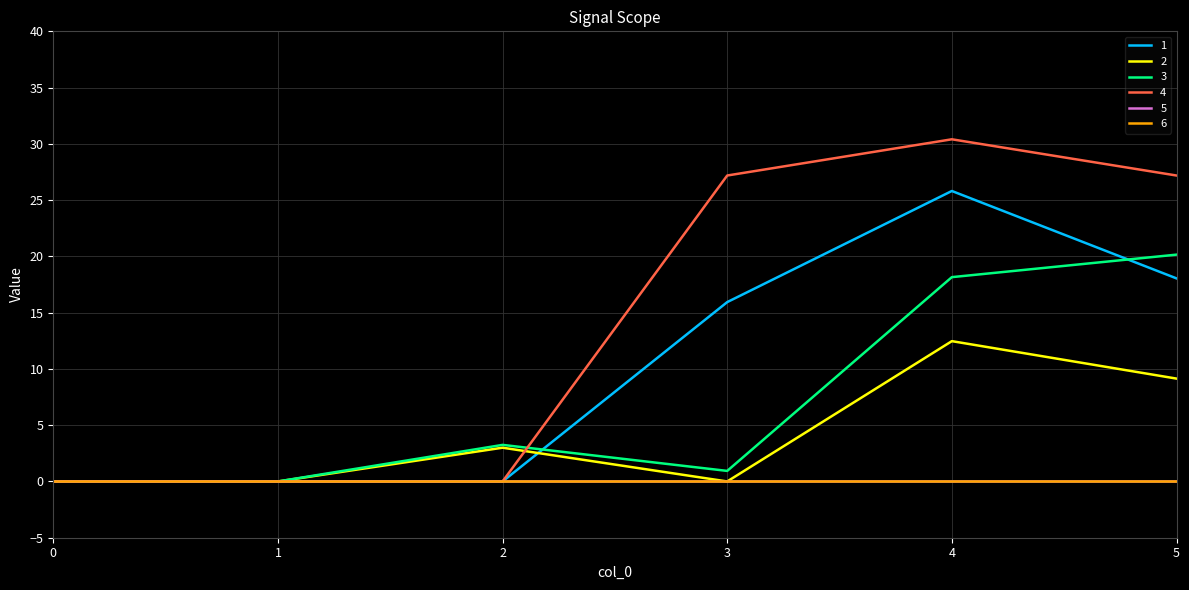

Is this an area chart (filled region under the line)?

No